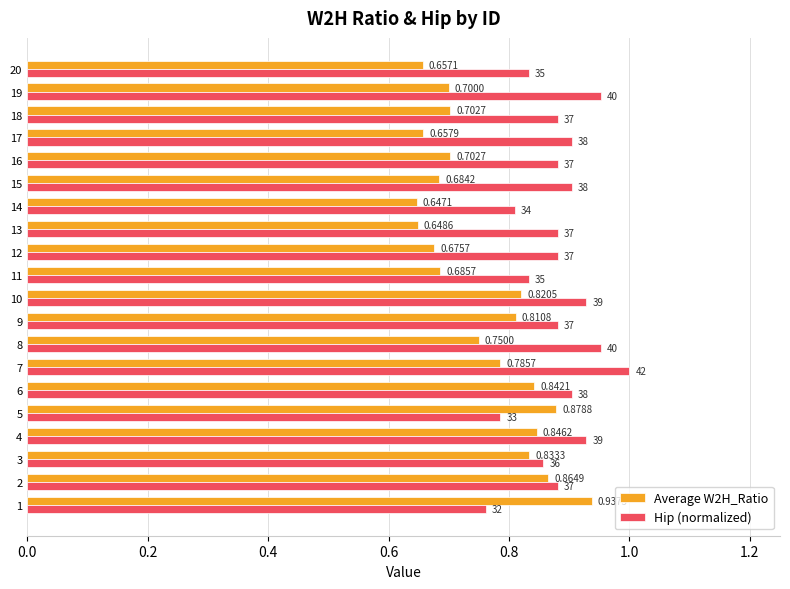

List the series in order of their peak value, highest first.

Hip (normalized), Average W2H_Ratio